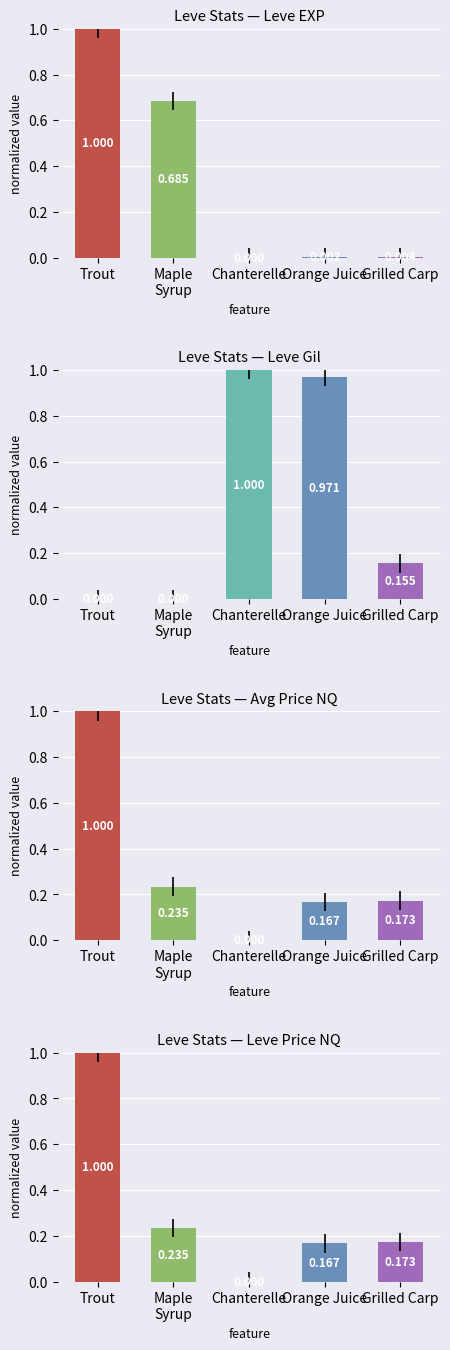

How many positive values does the Leve Gil series have?

3